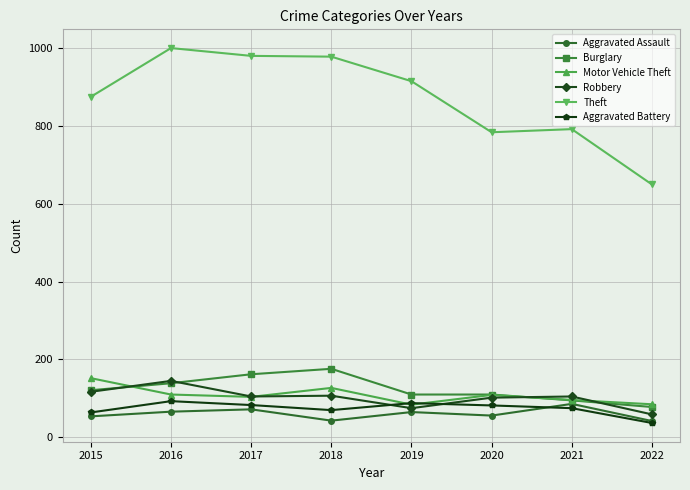

True or false: Burglary and Aggravated Battery cross at least once.

False